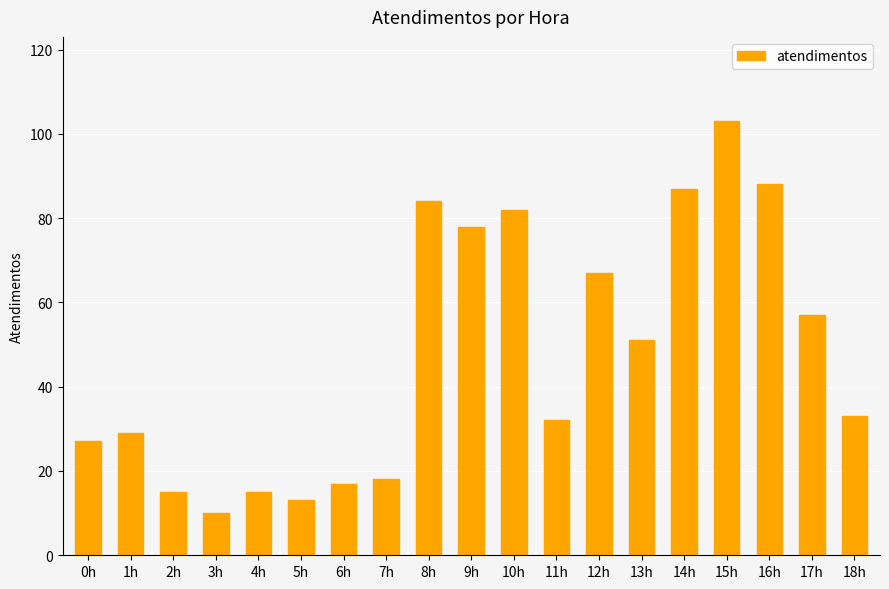

What is the ratio of the value at 12h to the value at 13h?

1.3